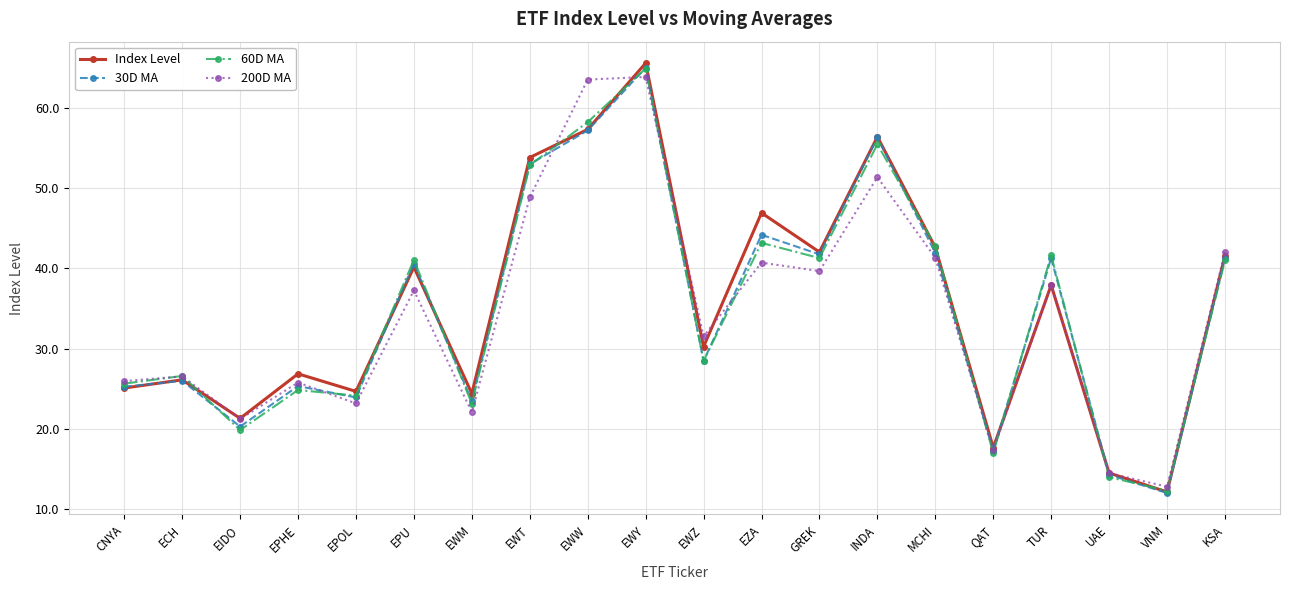

True or false: 200D MA has a value of 39.5 at CNYA.

False